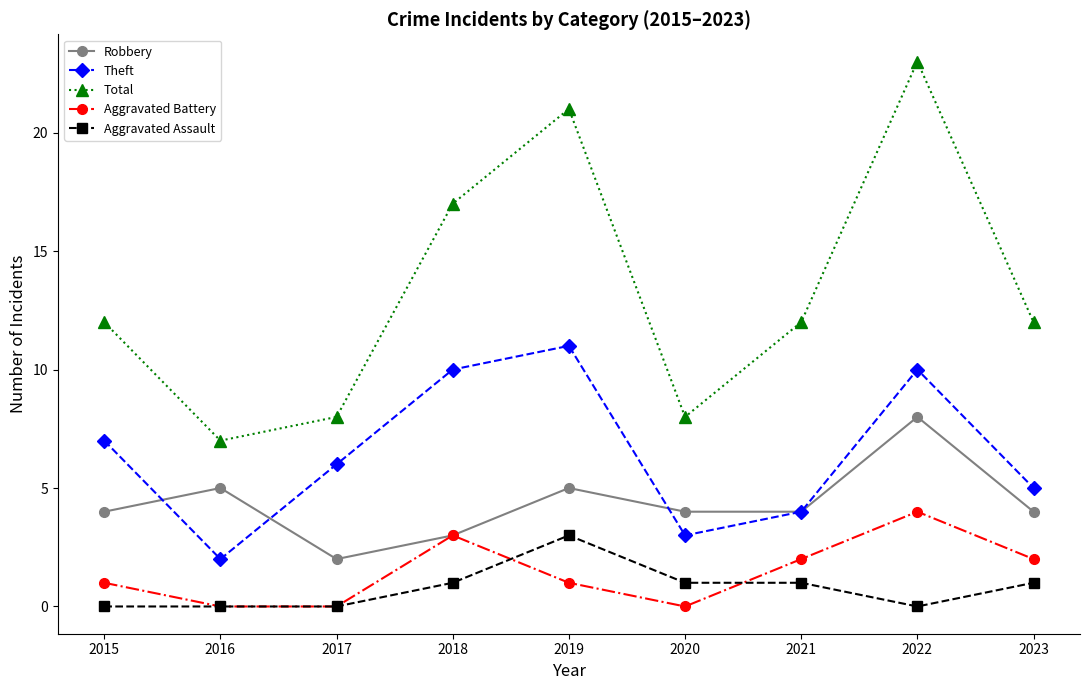

Where is the first local maximum for Theft?

2019